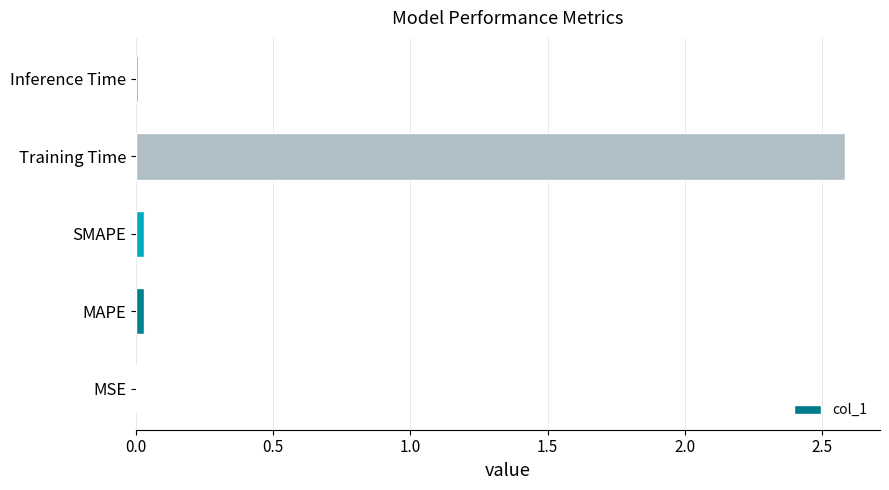

The chart shows a value of 2.6 at Training Time. True or false?

True